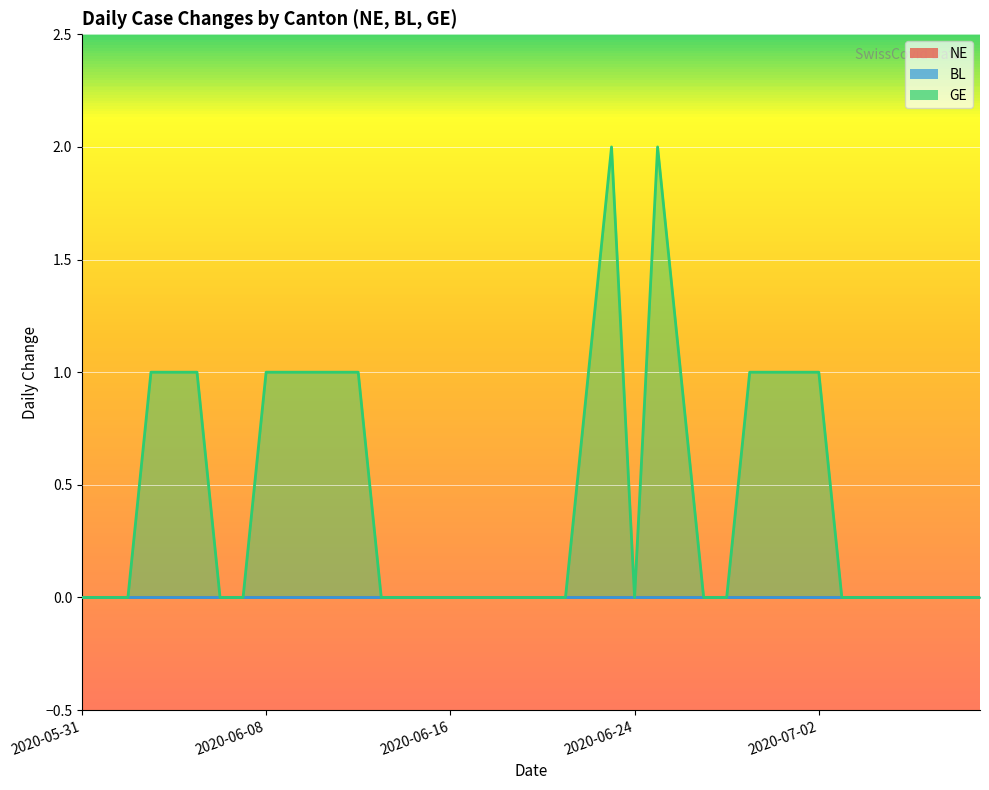

What are all the series names shown in the legend?

NE, BL, GE